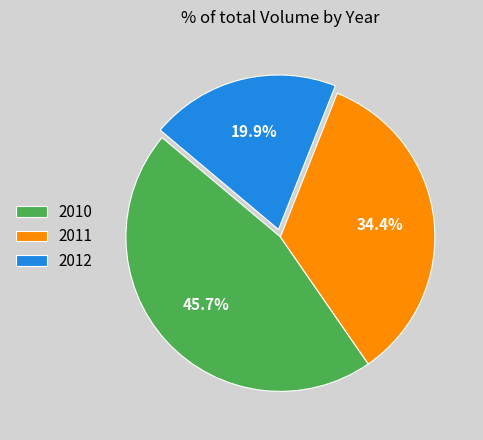

Does any single category account for the majority?

No